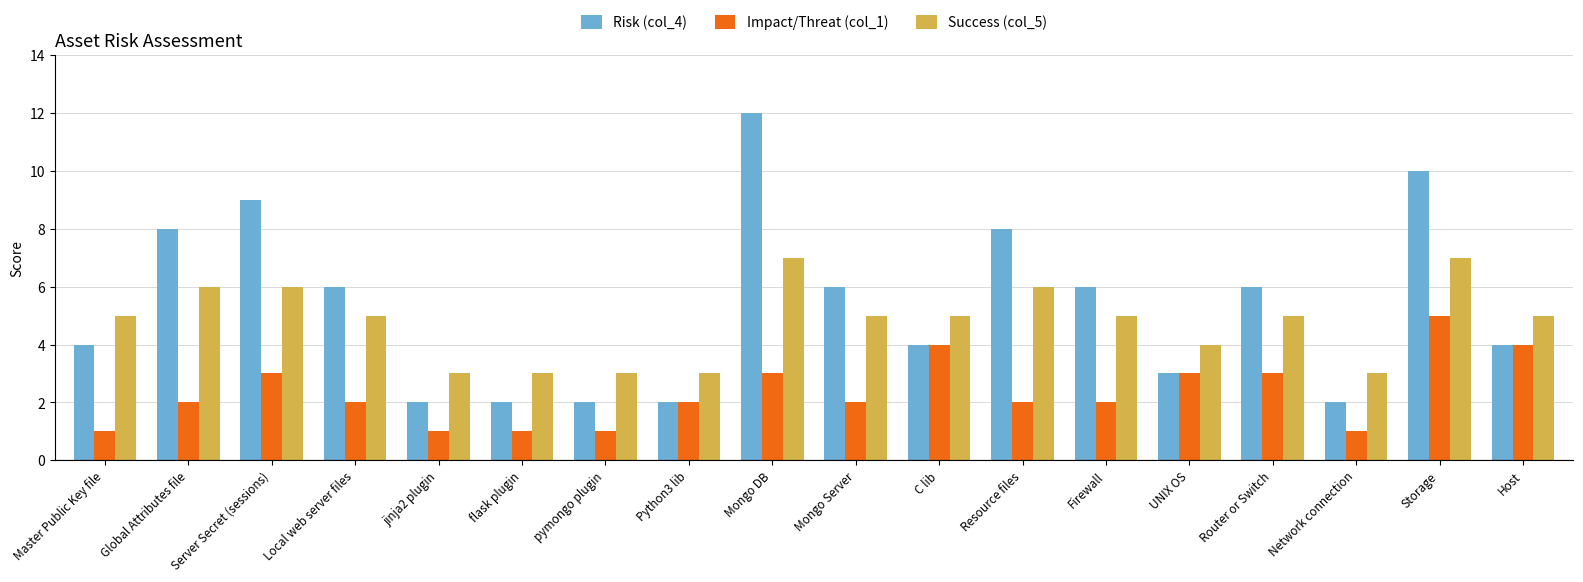

How many groups of bars are there?

18